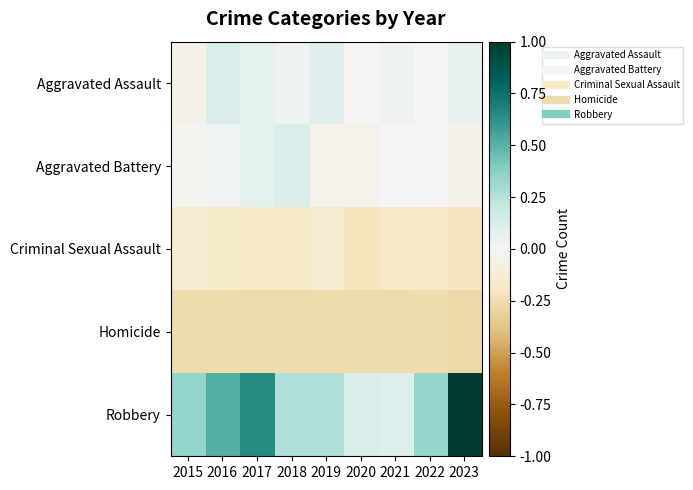

At which category is the sum across all series the highest?

2023